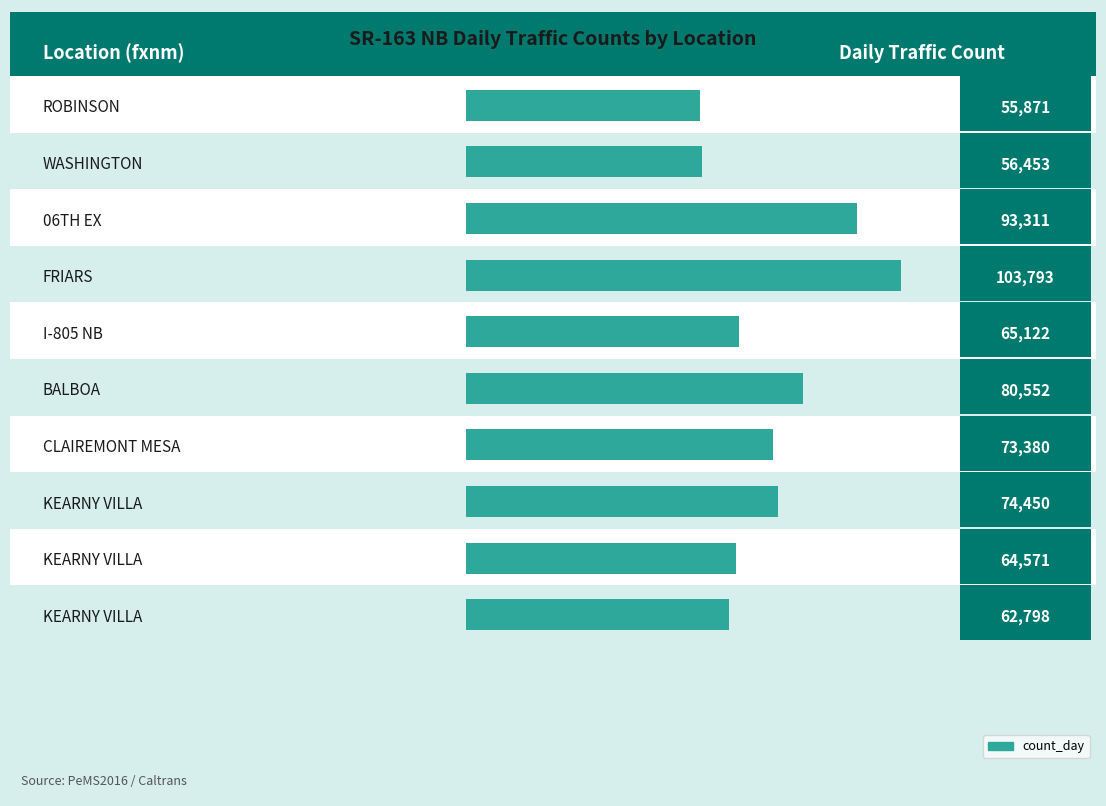

Rank the categories by value from lowest to highest.

ROBINSON, WASHINGTON, KEARNY VILLA, KEARNY VILLA, I-805 NB, CLAIREMONT MESA, KEARNY VILLA, BALBOA, 06TH EX, FRIARS